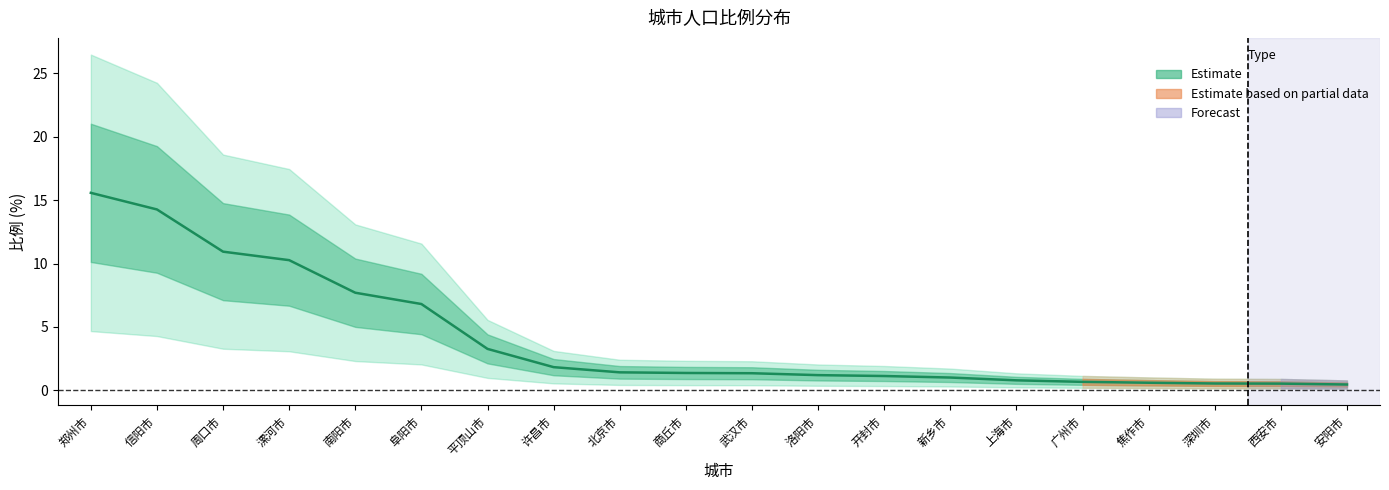

Is it true that the value at 北京市 is 2.3?

False